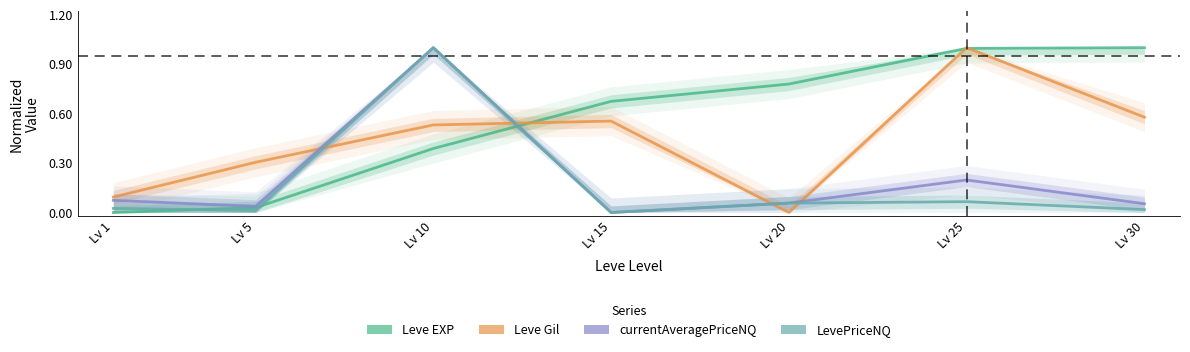

After their last crossing, which series has the higher values: Leve EXP or LevePriceNQ?

Leve EXP